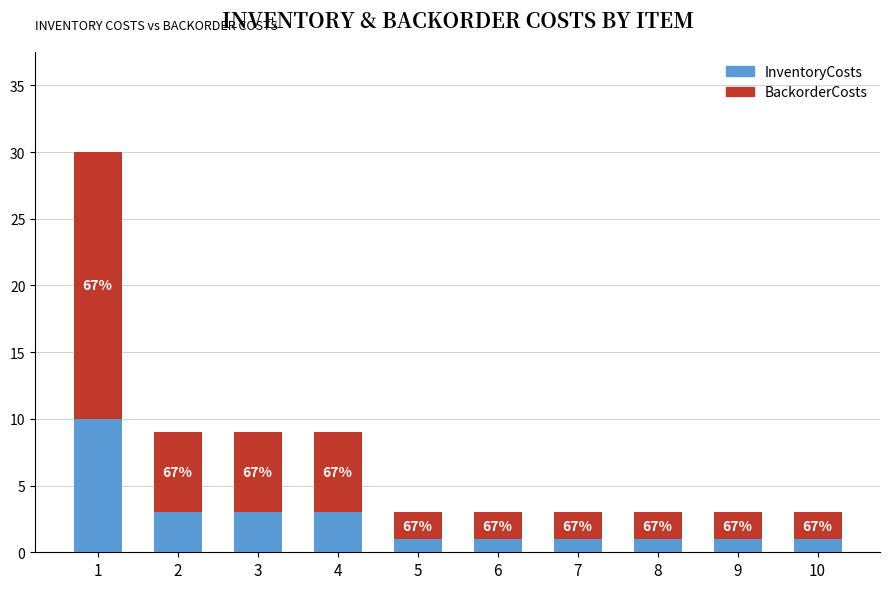

What are all the series names shown in the legend?

InventoryCosts, BackorderCosts